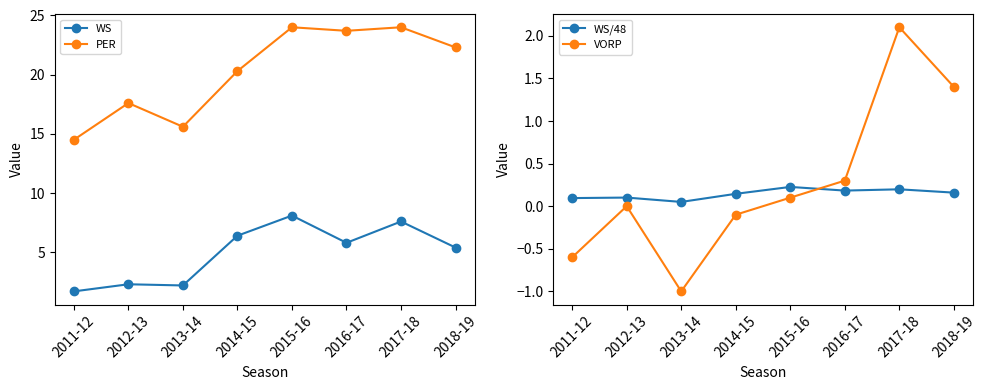

Which label corresponds to the smallest value in the chart?

2013-14